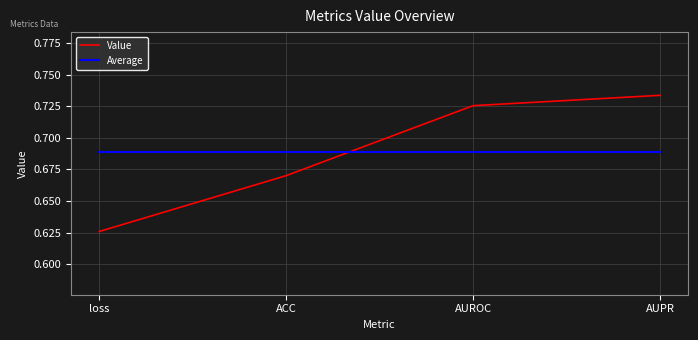

What is the sum of the Value values at ACC and AUPR?

1.4